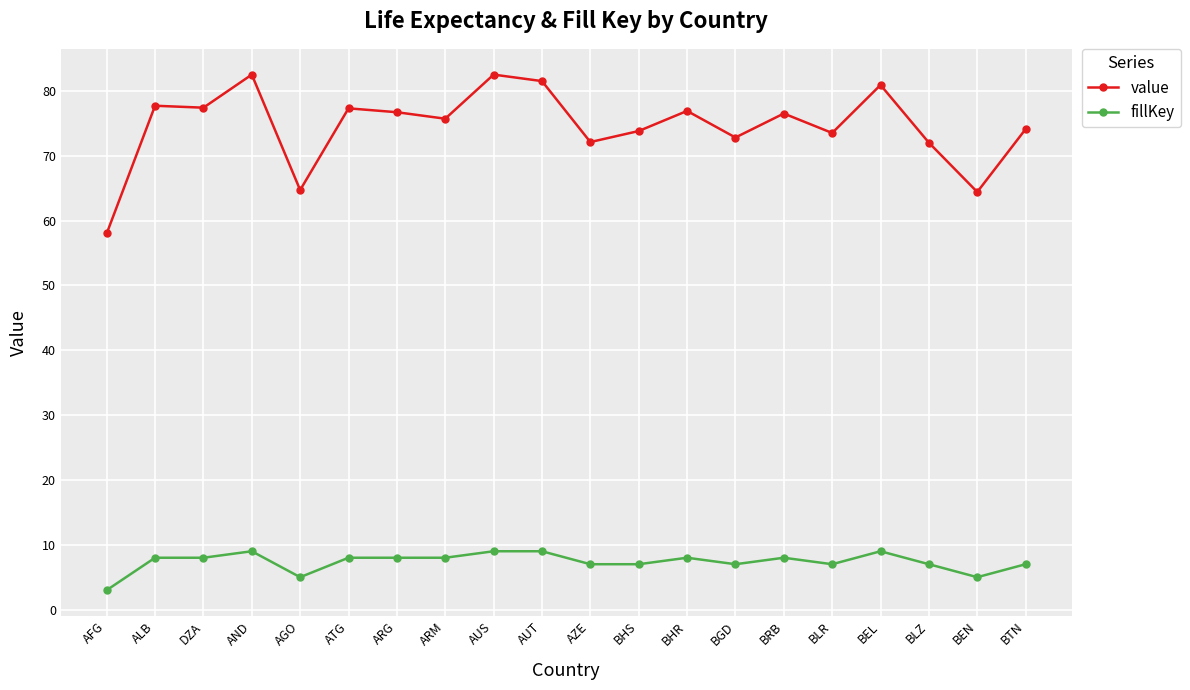

What is the total value across all series at AZE?

79.1